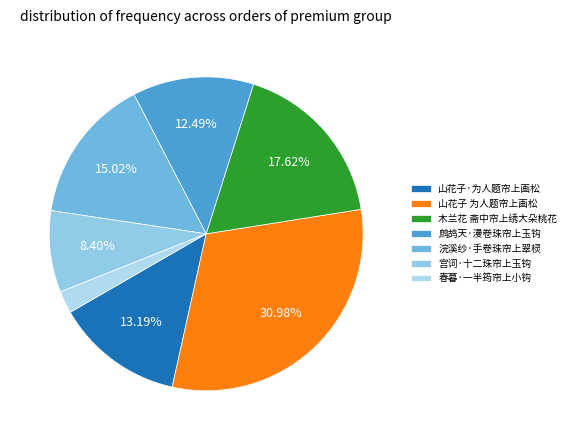

The 宫词·十二珠帘上玉钩 slice represents 19% of the pie. True or false?

False